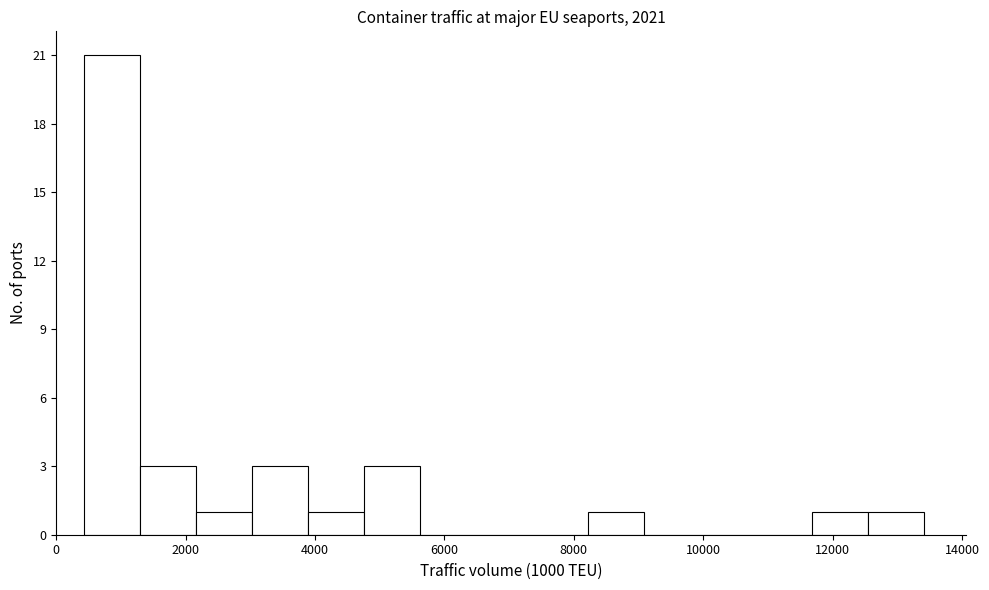

Reading left to right, list every bar in this chart as the range it spans on the x-axis followed by its height. Neither the bar edges nor the heights are printed on the chart, so give them approximately, as read against the axes.

400 to 1200: 21
1200 to 2200: 3
2200 to 3000: 1
3000 to 3800: 3
3800 to 4800: 1
4800 to 5600: 3
5600 to 6400: 0
6400 to 7400: 0
7400 to 8200: 0
8200 to 9000: 1
9000 to 10000: 0
10000 to 10800: 0
10800 to 11600: 0
11600 to 12600: 1
12600 to 13400: 1